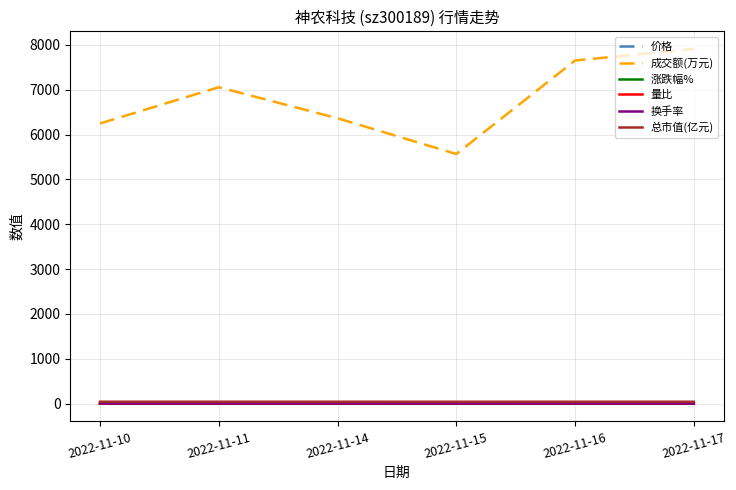

True or false: 涨跌幅% and 量比 cross at least once.

False